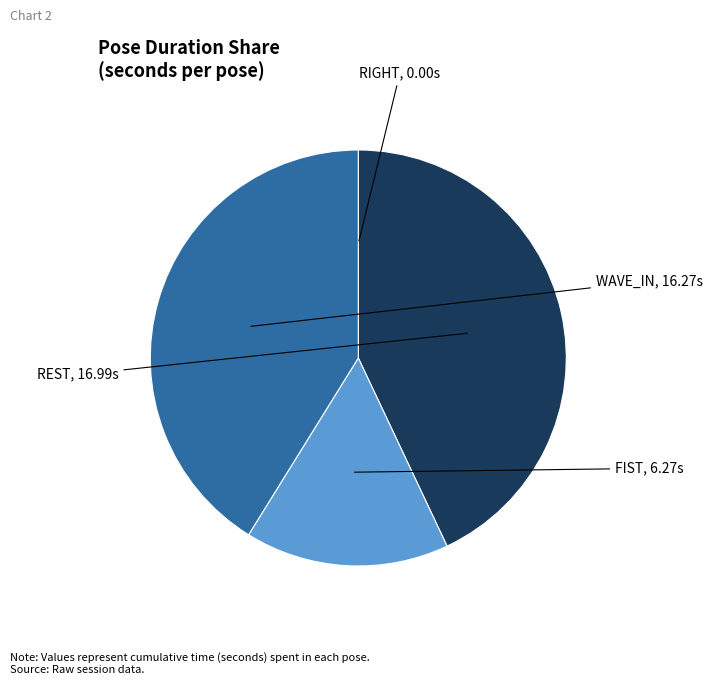

Is there a majority slice in this chart?

No